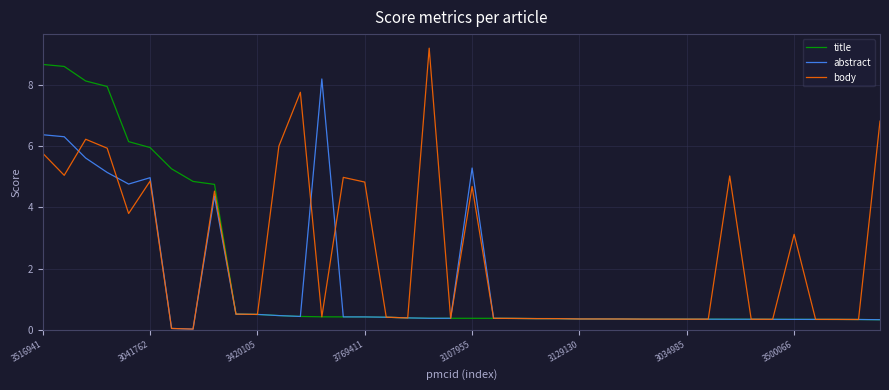

Which series has the largest range (max minus min)?

body